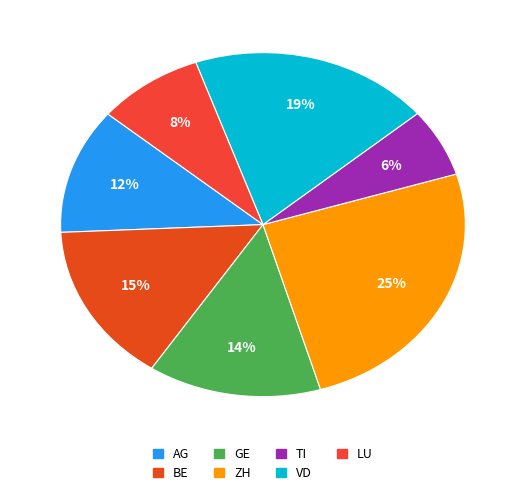

How many slices are in this pie chart?

7